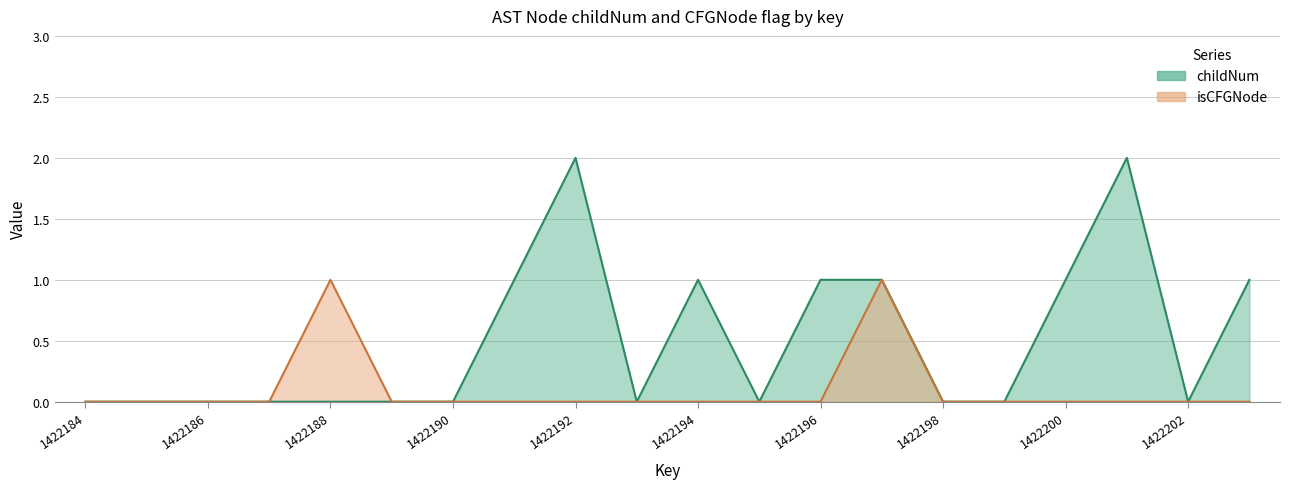

What is the difference between the second highest and minimum values in the isCFGNode_count series?

1